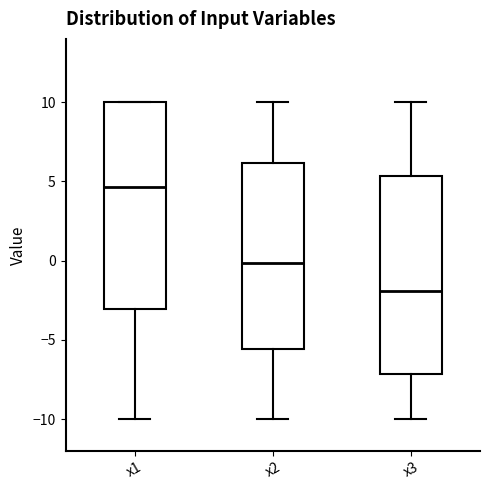

Where is the upper edge of the box for x3 on the y-axis? The values are not printed on the chart, so give them approximately, as read against the axis.

5.5